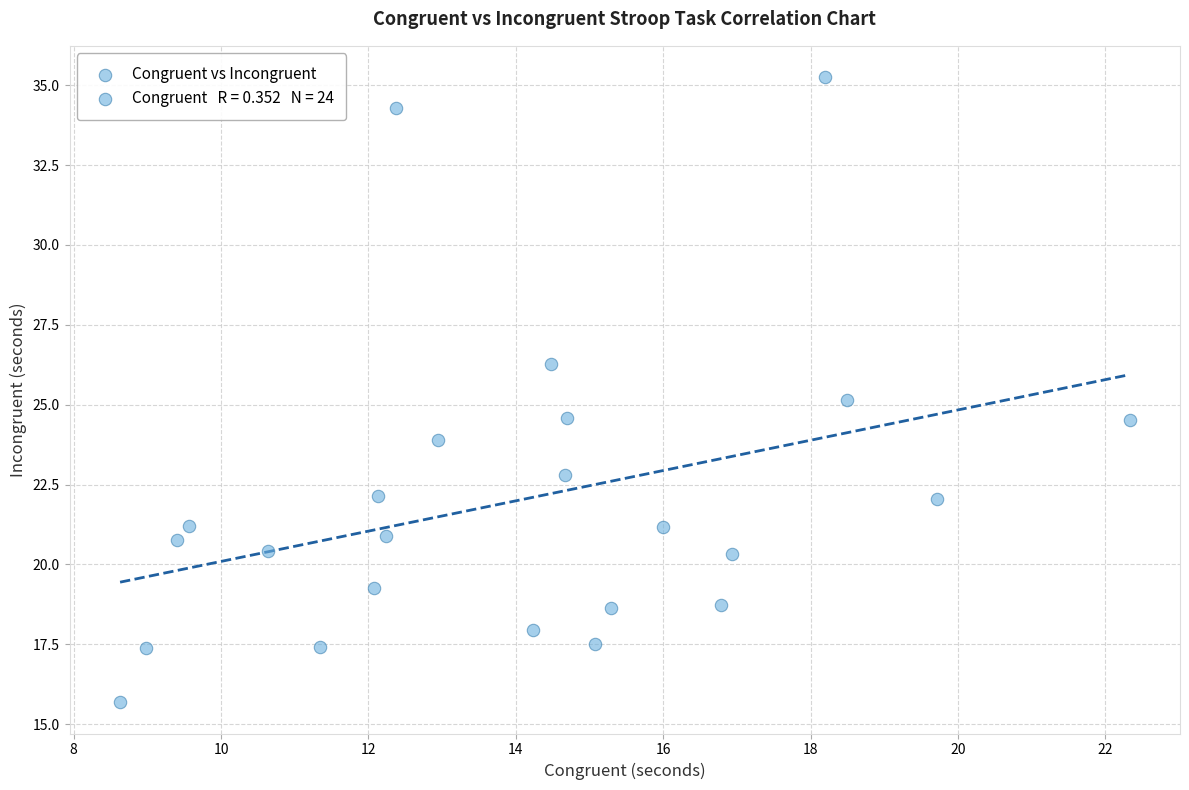

What is the range of Y values (max minus min)?

19.6